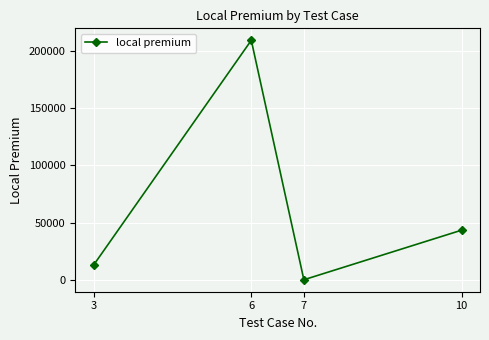

True or false: the data has more than 2 interior local peaks.

False